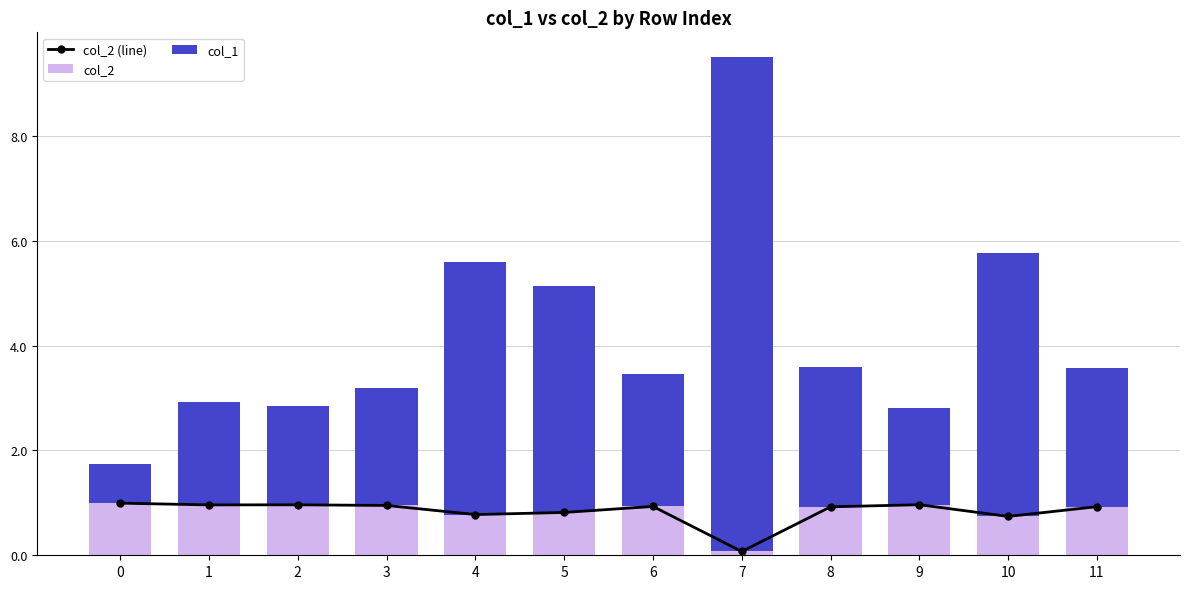

Which series has the largest total across all categories?

col_1